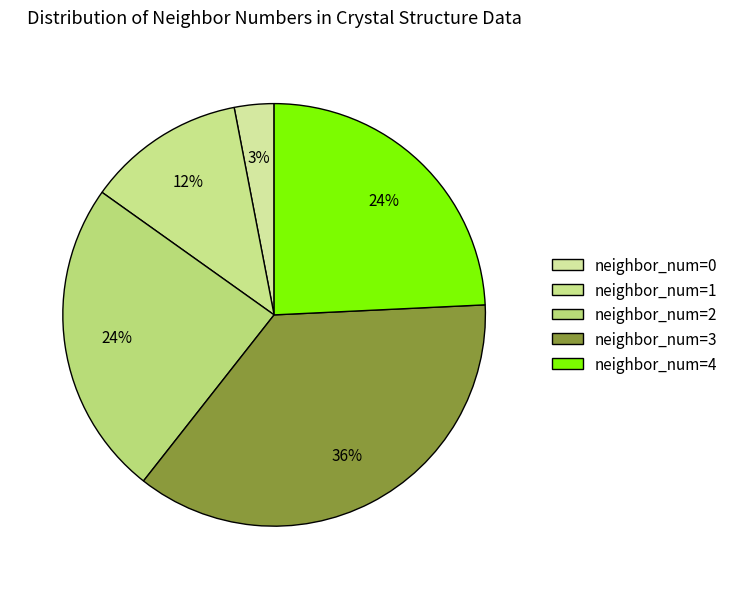

What is the smallest slice in the pie chart?

neighbor_num=0